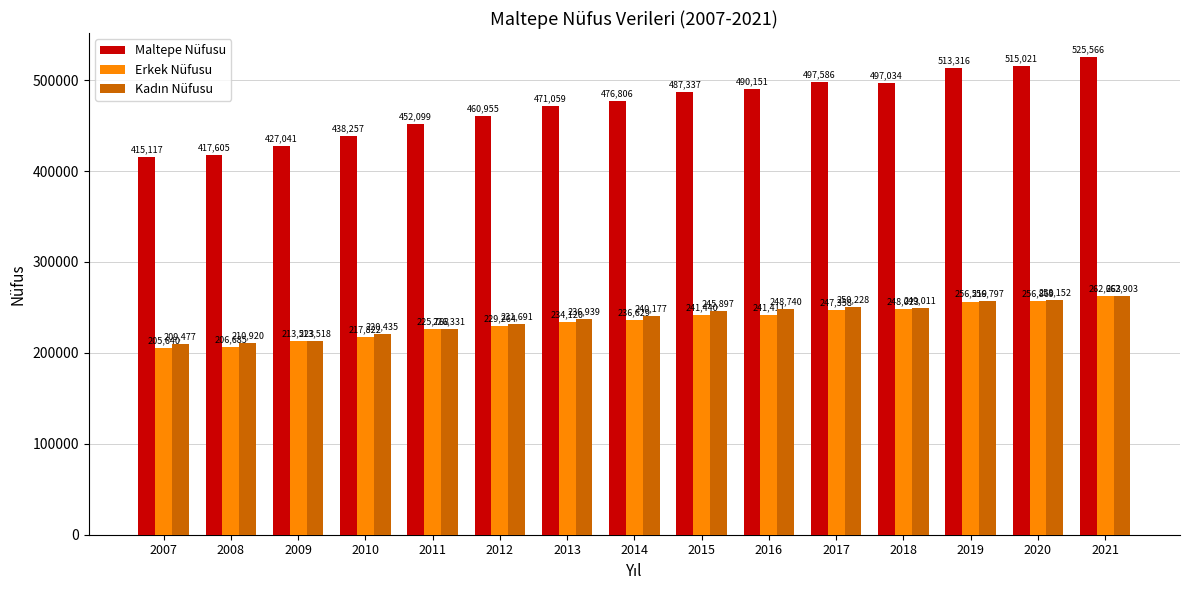

What is the maximum value for Maltepe Nüfusu?

525566